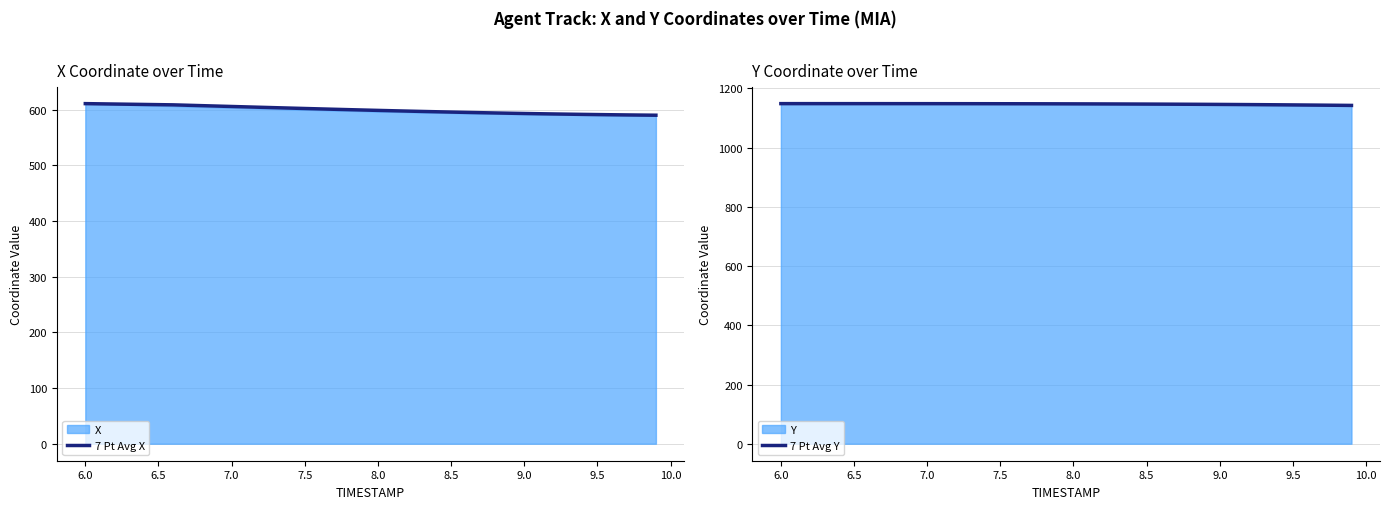

True or false: 7 Pt Avg Y and 7 Pt Avg X intersect in this chart.

False